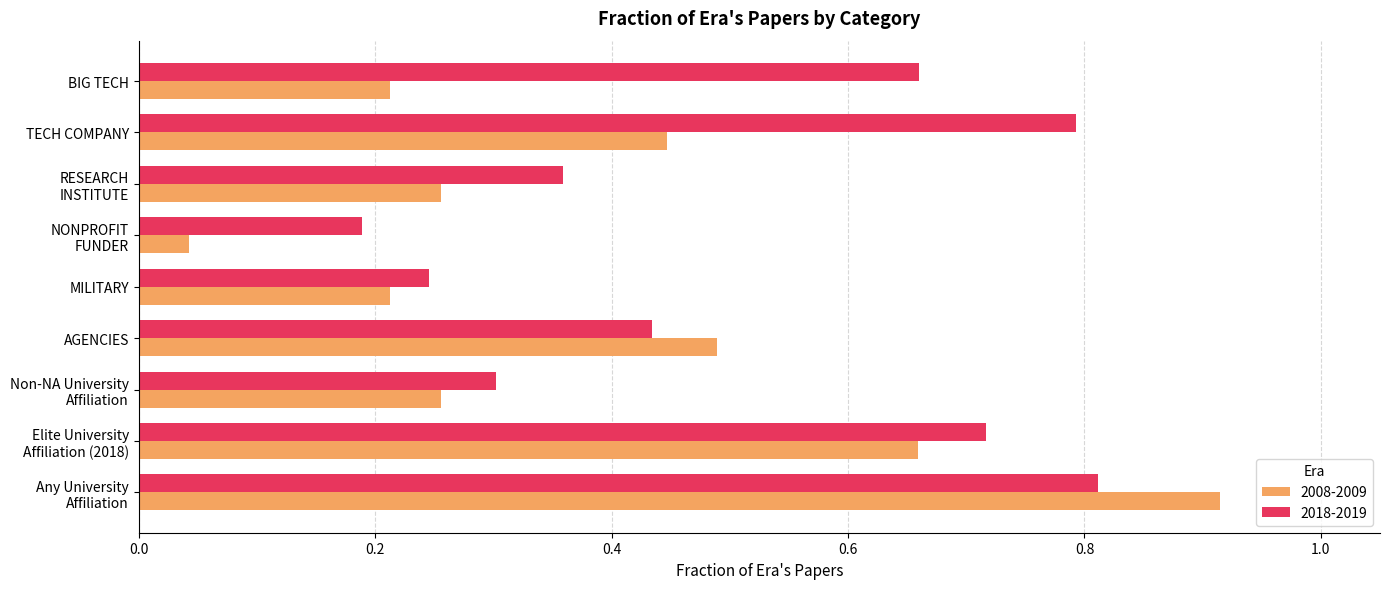

At which label does 2008-2009 reach its minimum?

NONPROFIT
FUNDER